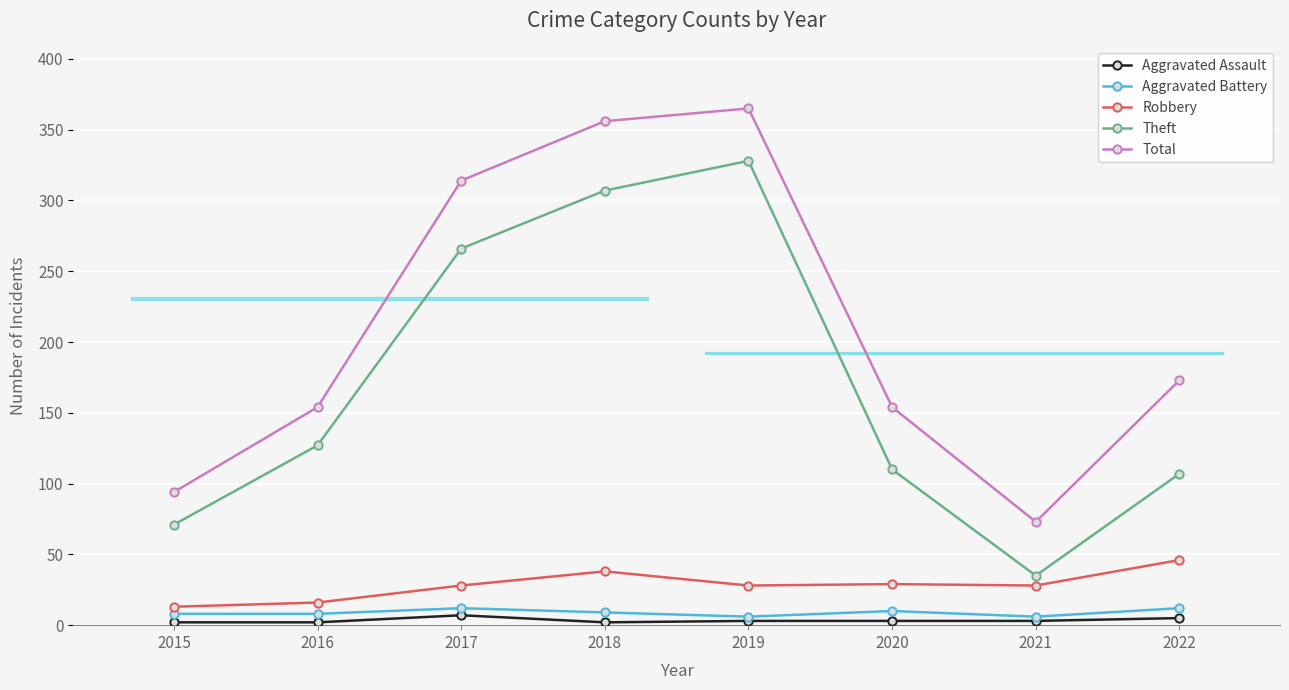

Reading left to right, list all the values displayed in this chart.

Aggravated Assault: 2	2	7	2	3	3	3	5
Aggravated Battery: 8	8	12	9	6	10	6	12
Robbery: 13	16	28	38	28	29	28	46
Theft: 71	127	266	307	328	110	35	107
Total: 94	154	314	356	365	154	73	173